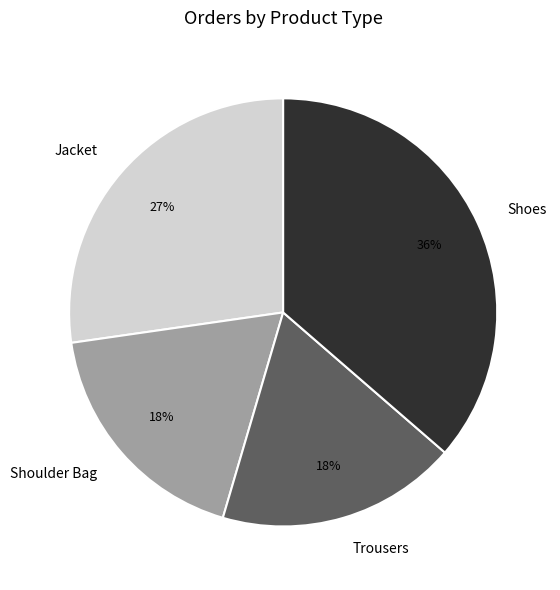

To the nearest percent, what is the difference between the largest and smallest slice percentages?

18%